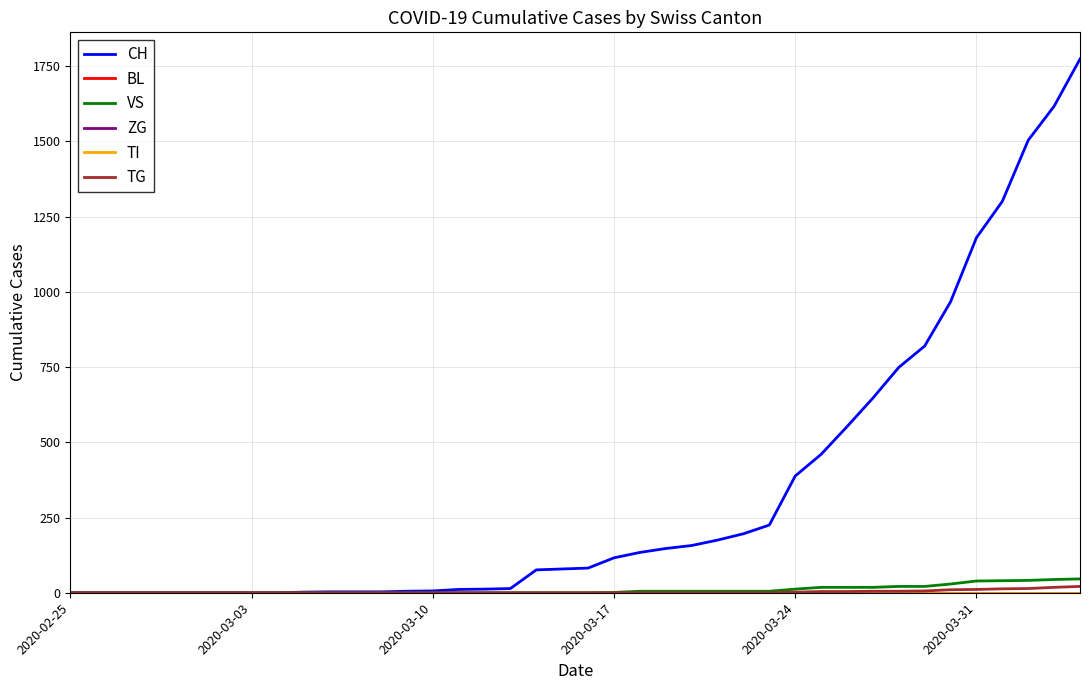

Does the chart have visible grid lines?

Yes